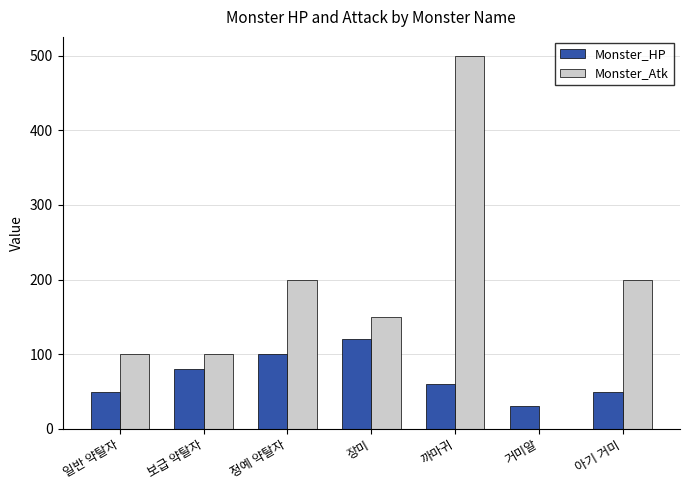

How many distinct data groups are displayed?

2